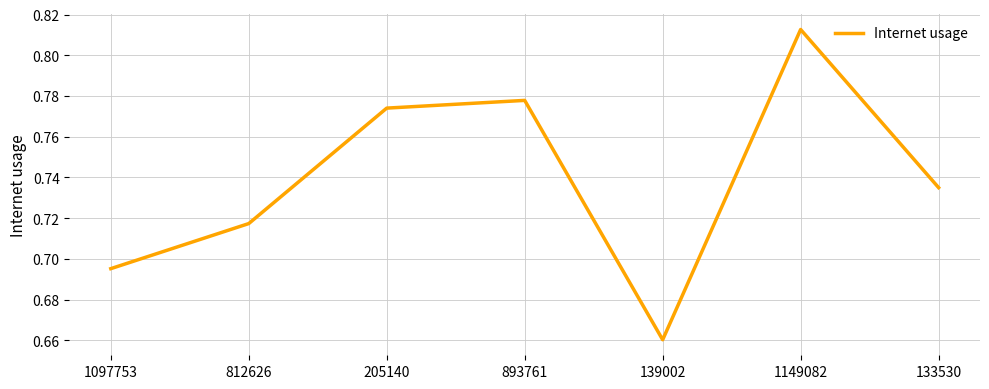

What position from the left is 205140?

3